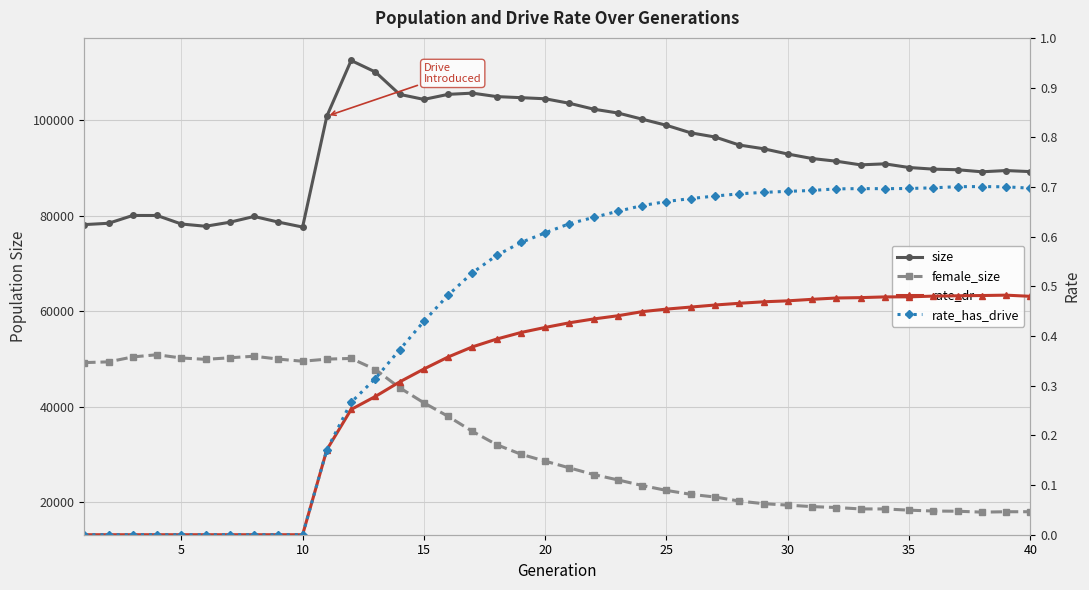

True or false: rate_has_drive and size cross at least once.

False